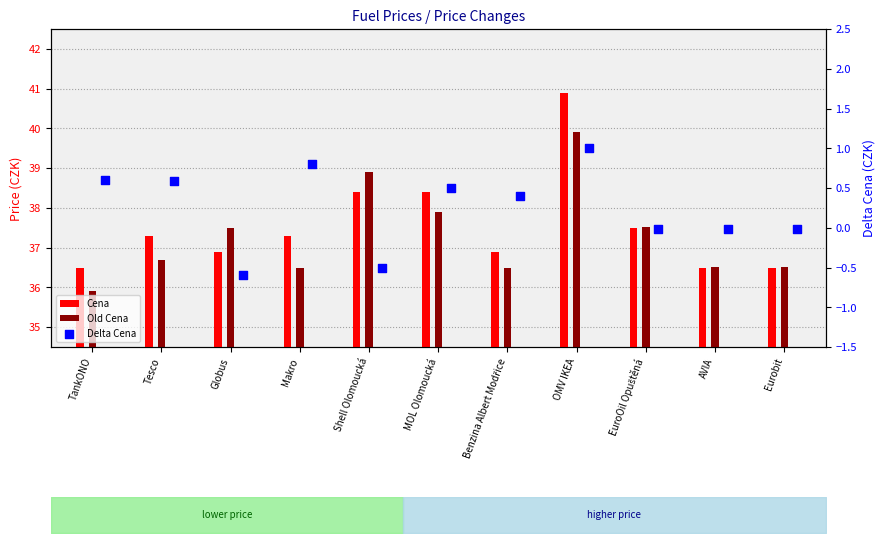

Which series has the largest total across all categories?

Cena